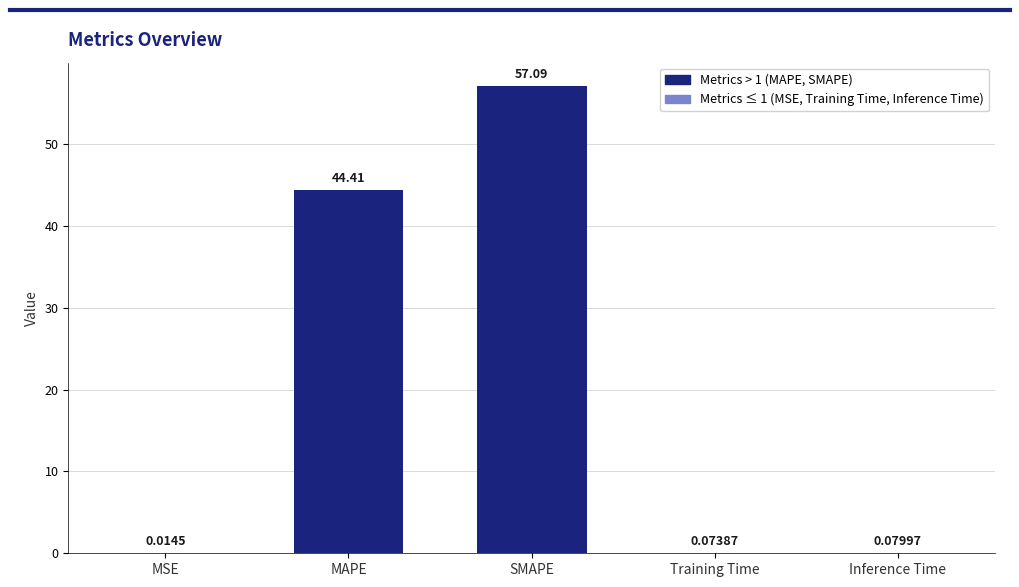

True or false: the data shows 93.9 at SMAPE.

False